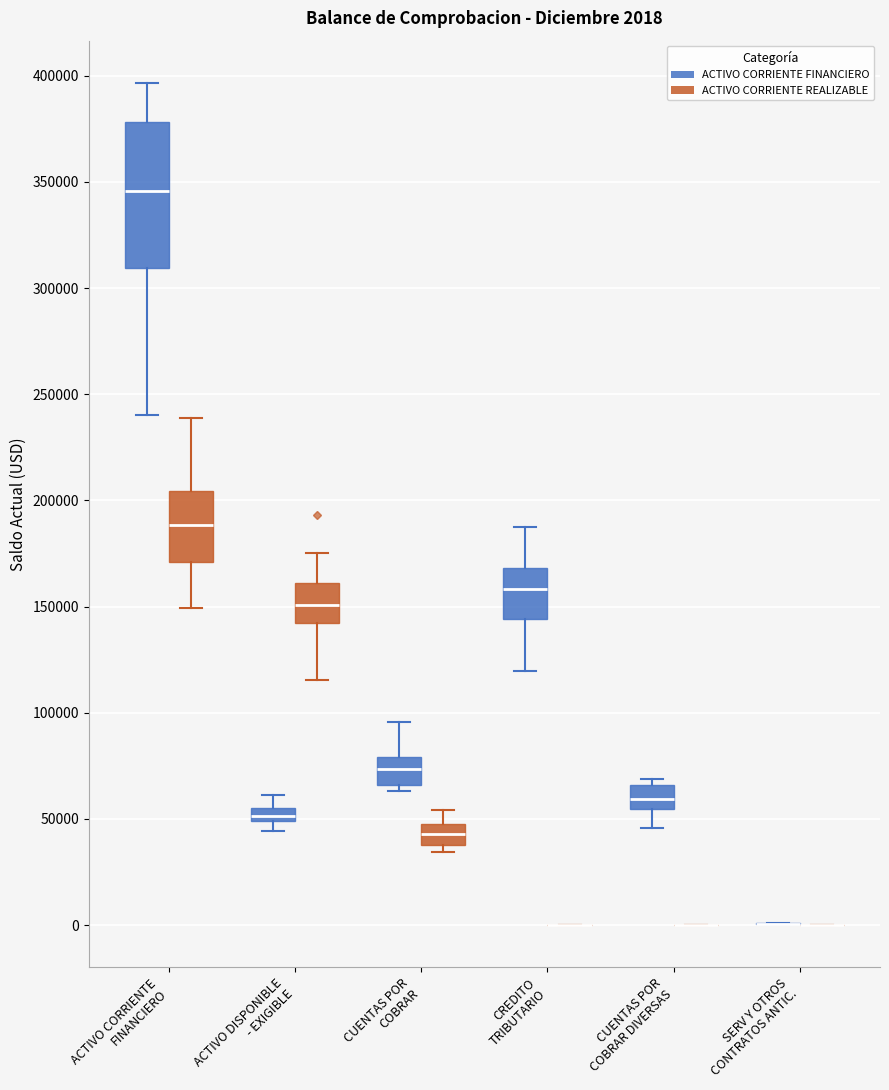

Comparing the boxes themselves (not the whiskers), which one is the tallest?

ACTIVO CORRIENTE FINANCIERO (ACTIVO CORRIENTE FINANCIERO)